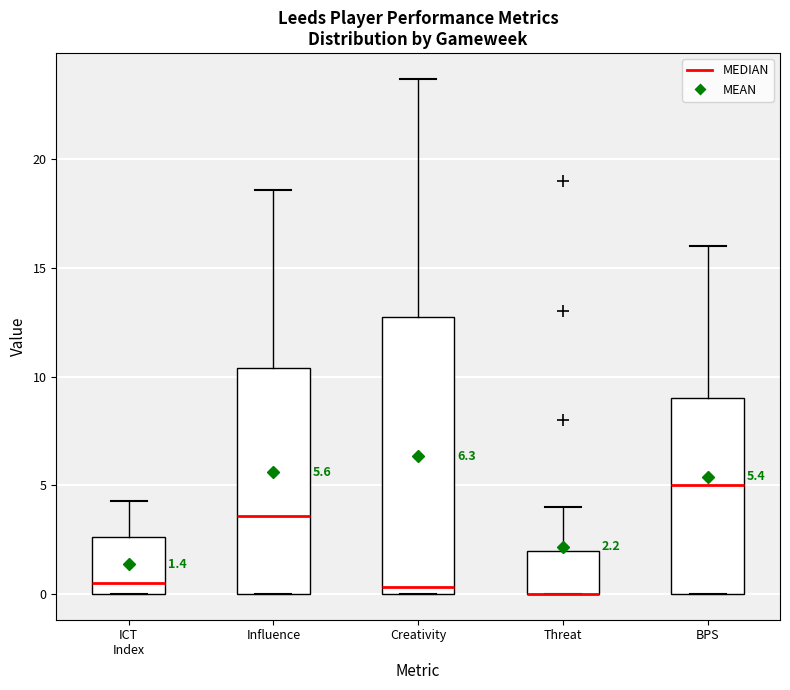

Which box is the tallest, from its lower edge to its upper edge?

Creativity